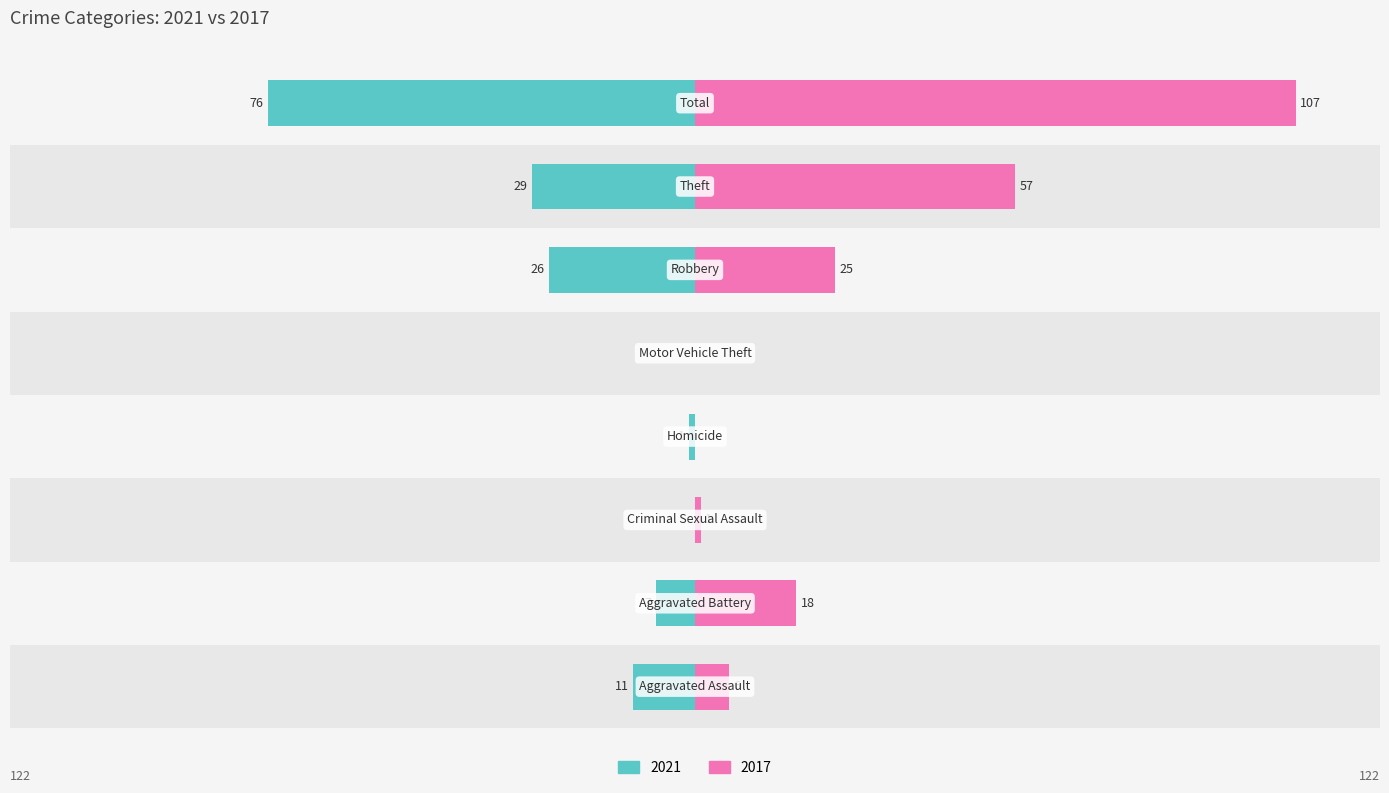

What value does the Left (2021) series have at Robbery, to the nearest 5?

-25